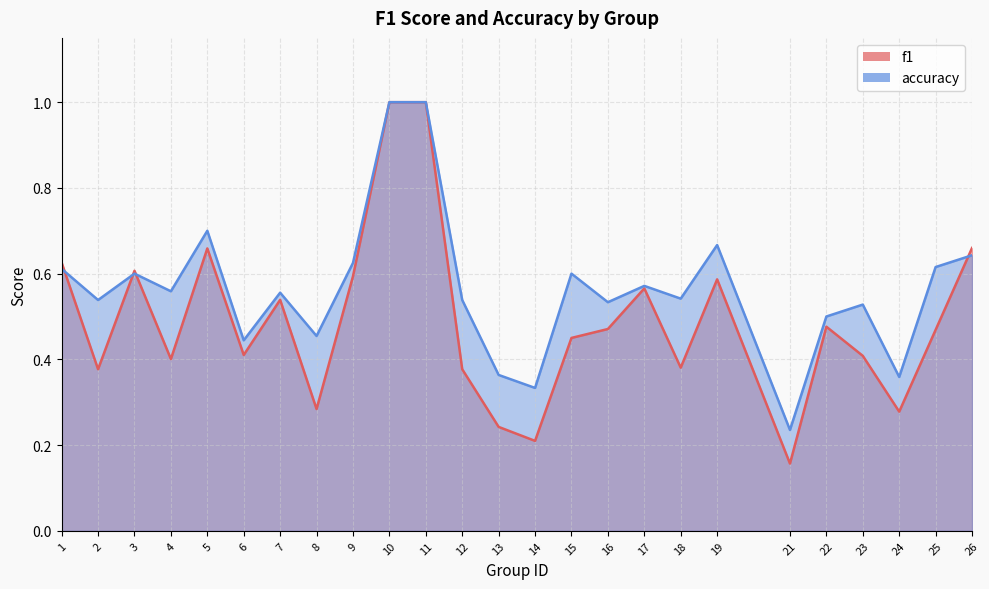

Which series has the widest spread of values?

f1